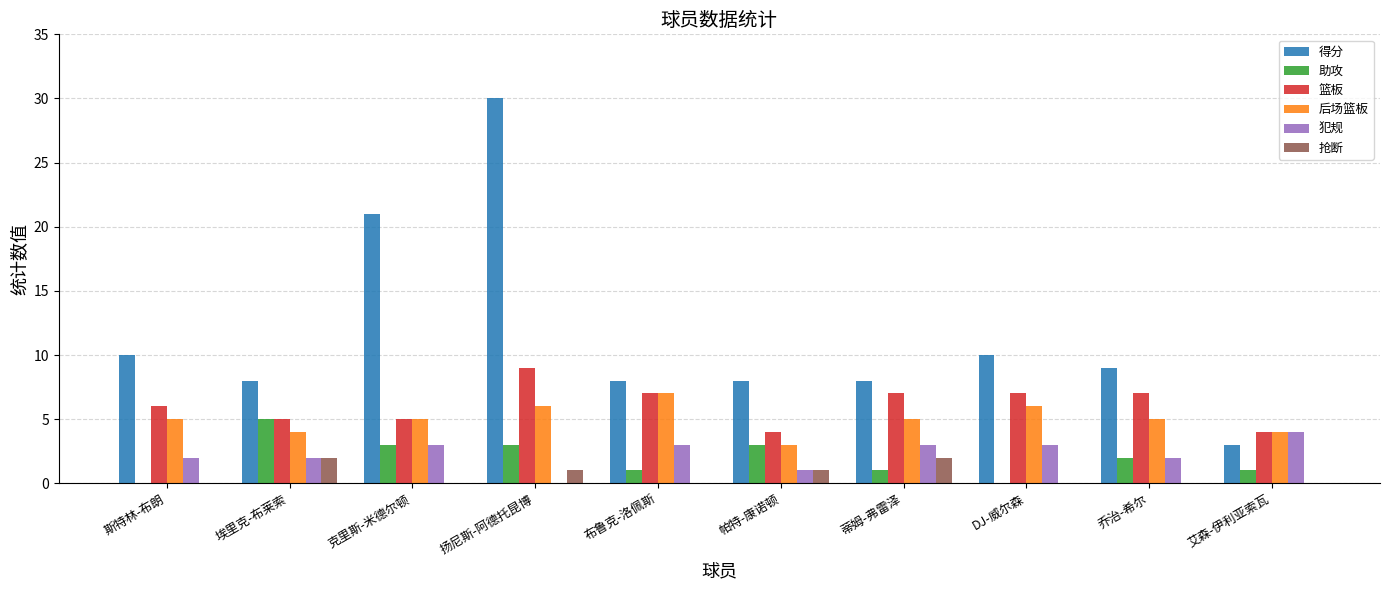

What is the average value of the 得分 series?

12